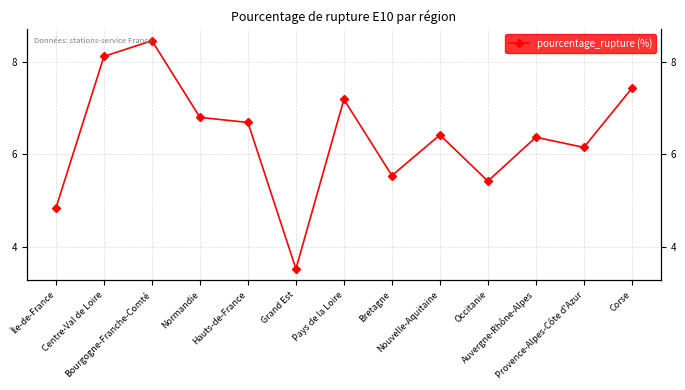

Which label corresponds to the smallest value in the chart?

Grand Est